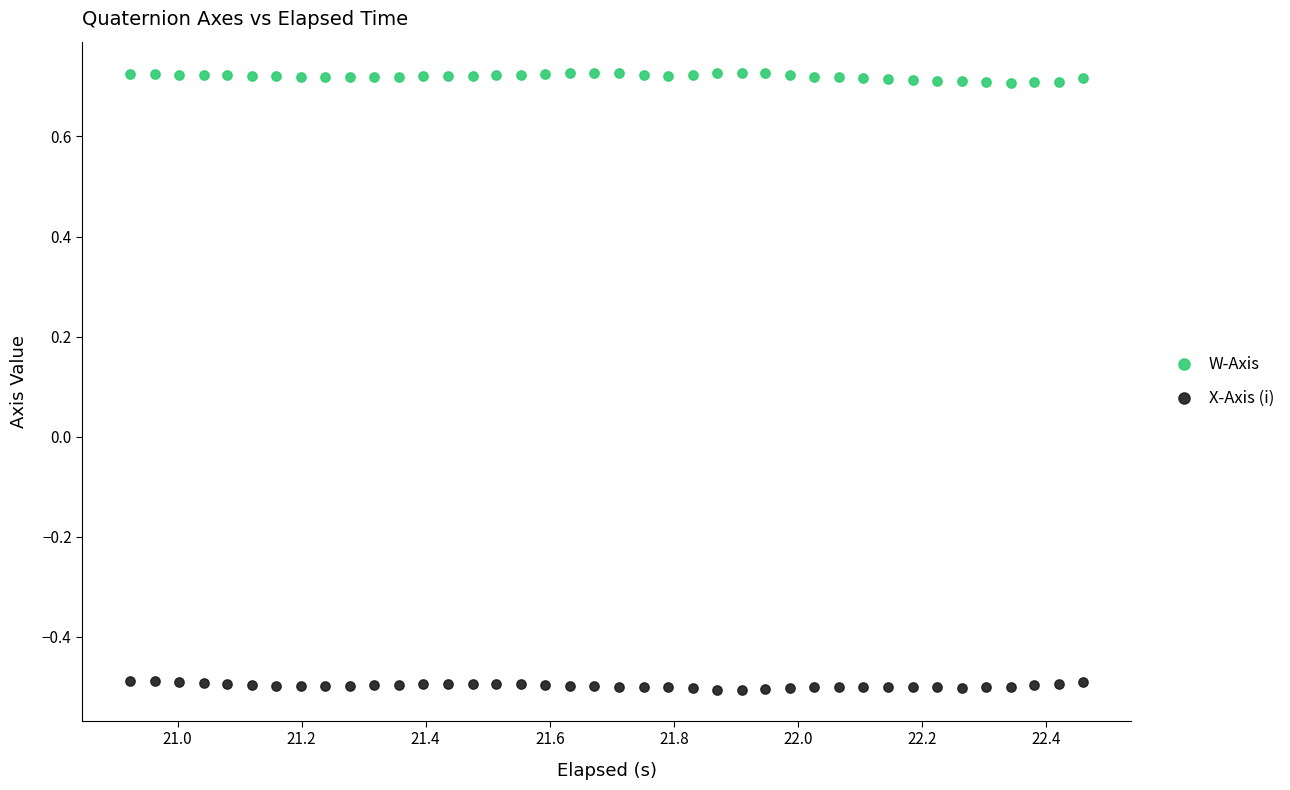

Across all data points, what is the range of Y values (max minus min)?

1.2